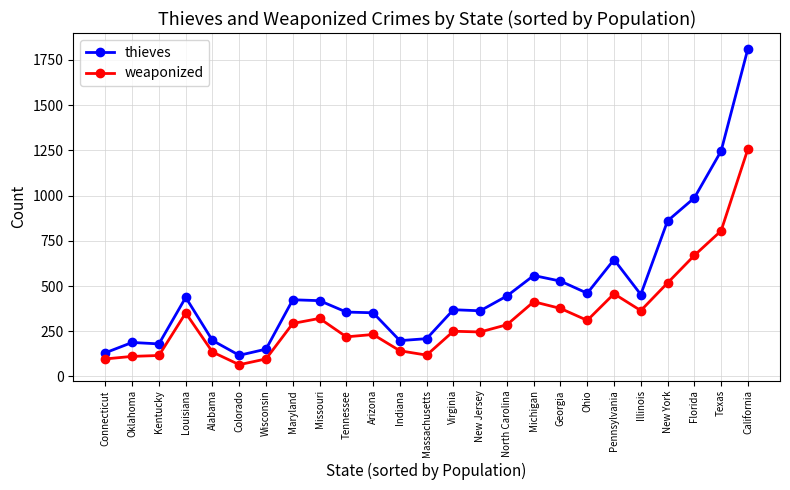

What position from the left is North Carolina?

16